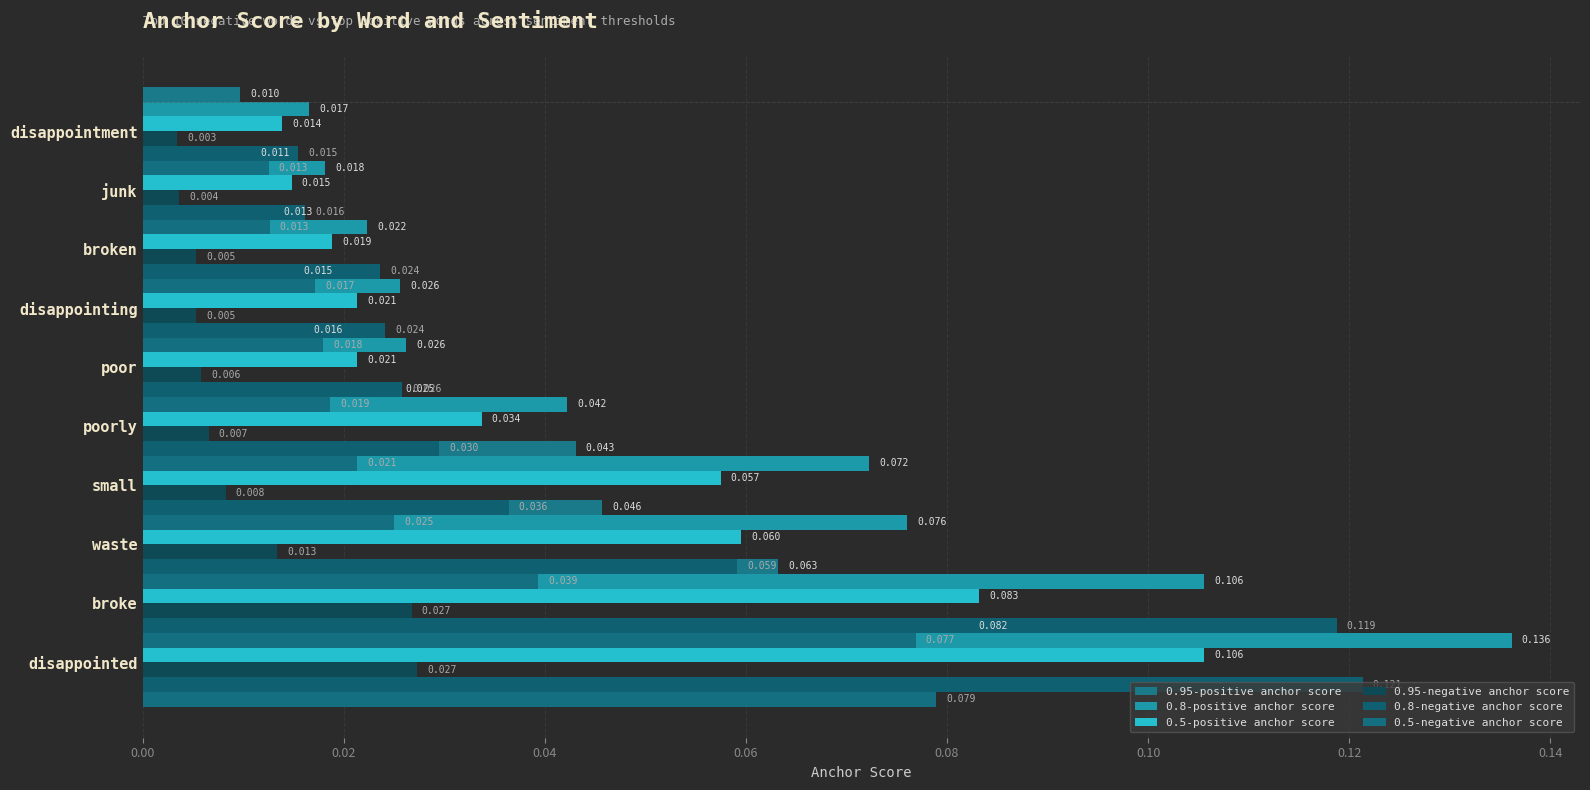

What are all the series names shown in the legend?

0.95-positive anchor score, 0.8-positive anchor score, 0.5-positive anchor score, 0.95-negative anchor score, 0.8-negative anchor score, 0.5-negative anchor score